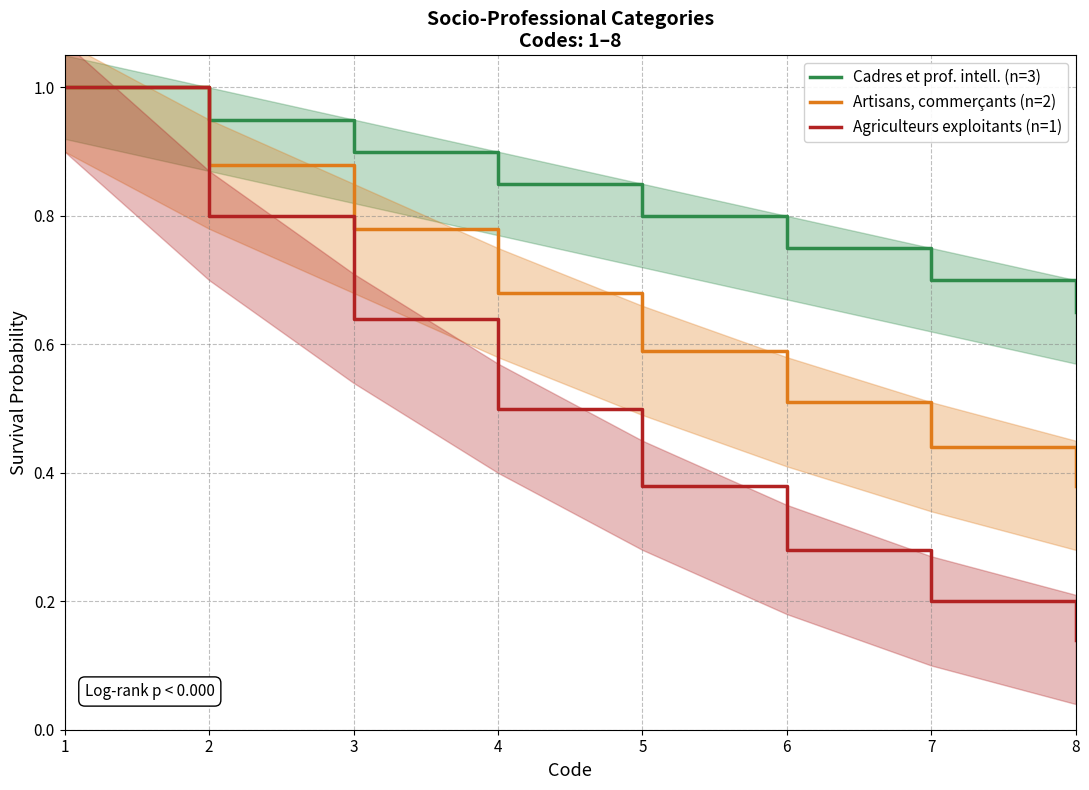

What is the value of the Artisans, commerçants (n=2) point at the 7th from the left?

0.4